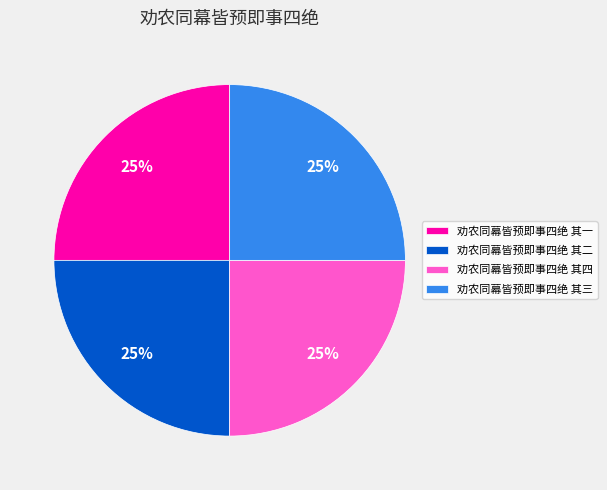

The 劝农同幕皆预即事四绝 其二 slice represents 25% of the pie. True or false?

True